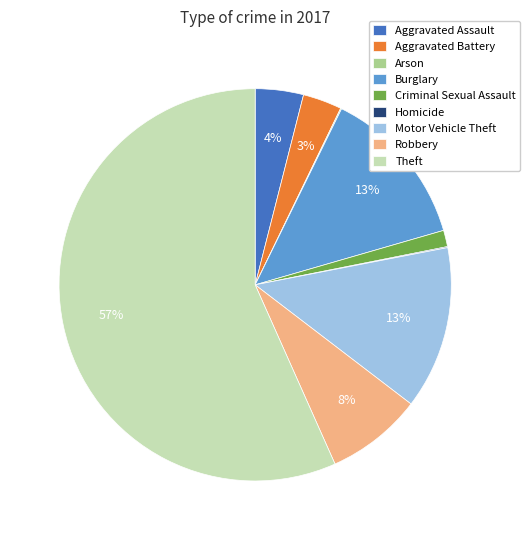

To the nearest percent, what percentage of the pie is Robbery?

8%